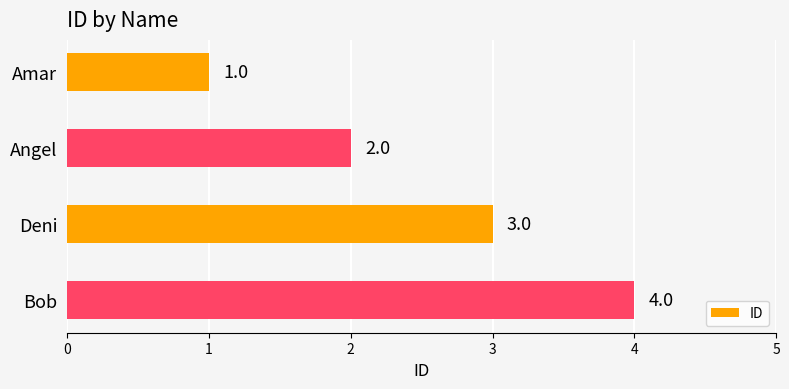

At which label is the value closest to 2?

Angel